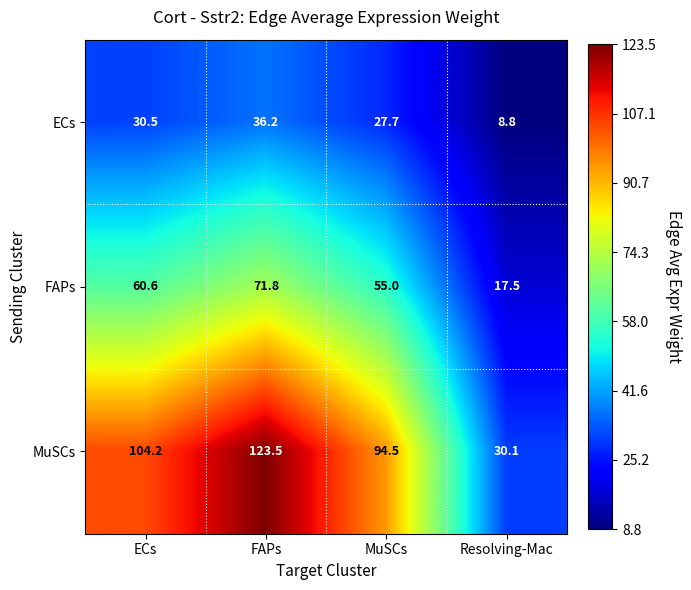

The value of FAPs at Resolving-Mac is 8.4. True or false?

False